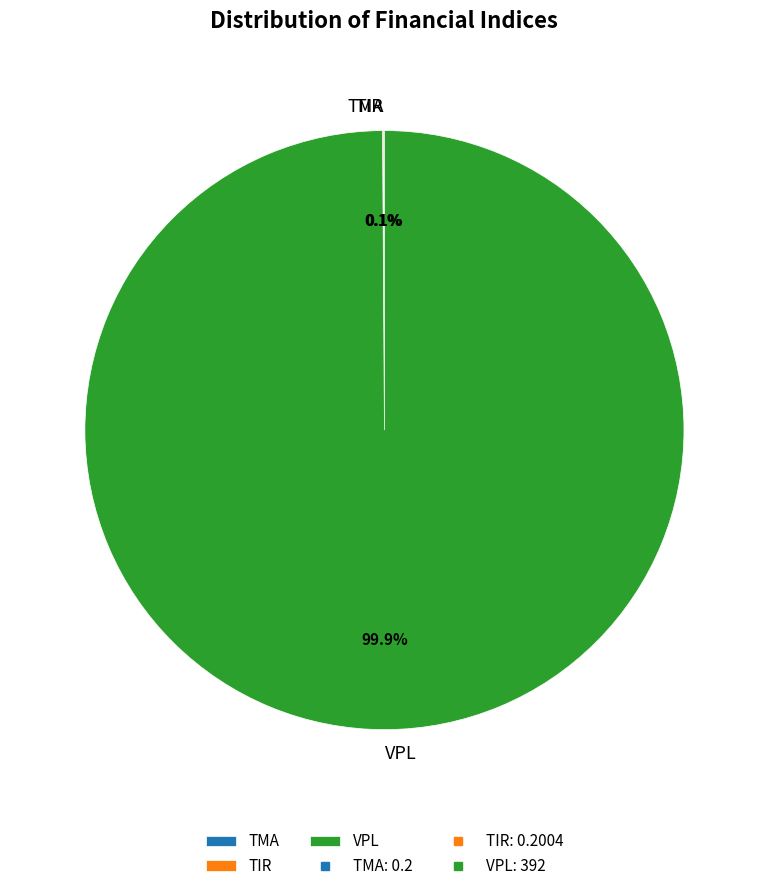

Is there a majority slice in this chart?

Yes